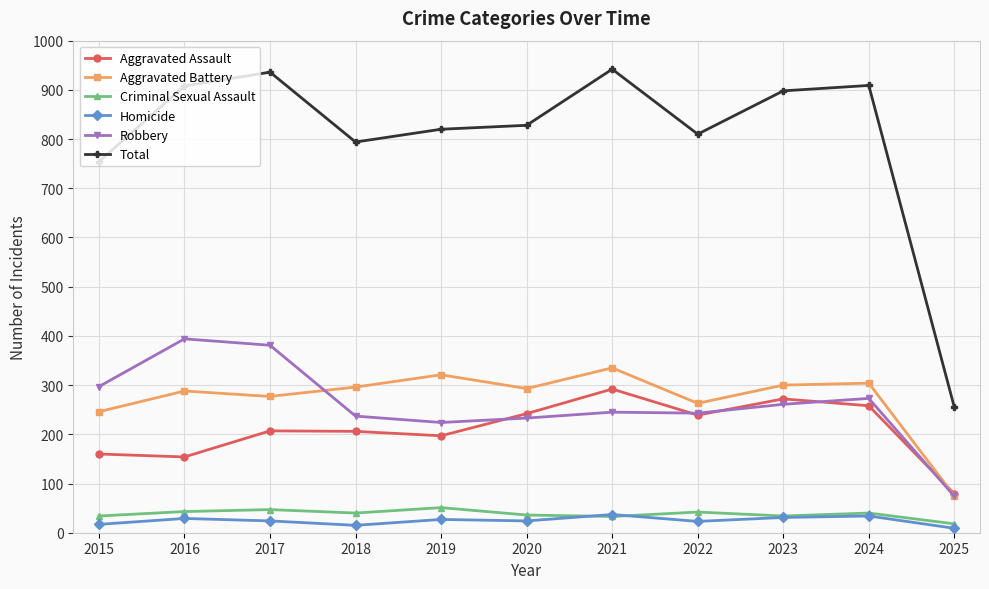

What is the sum of the Total values at 2022 and 2021?

1752